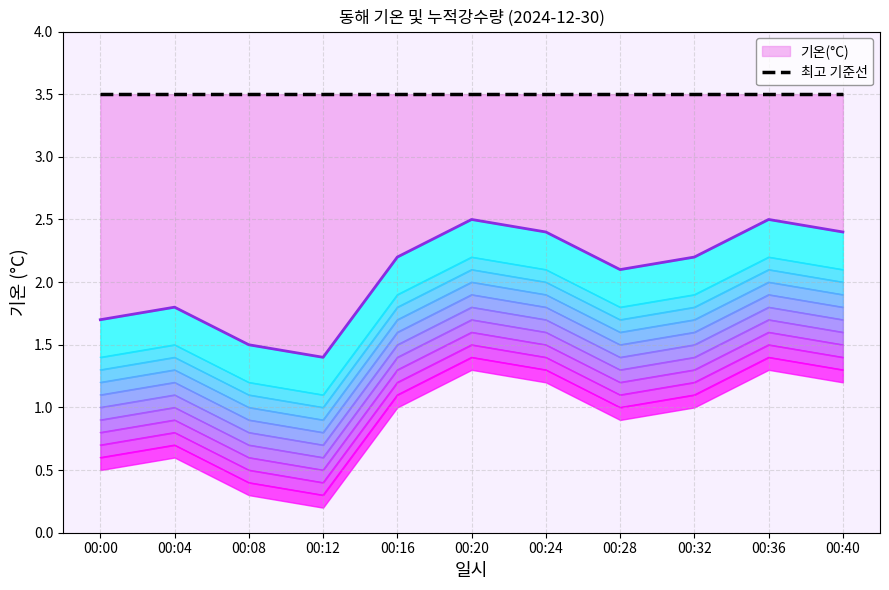

Rank the series at 00:32 from highest to lowest value.

최고 기준선, 최상위 기온선